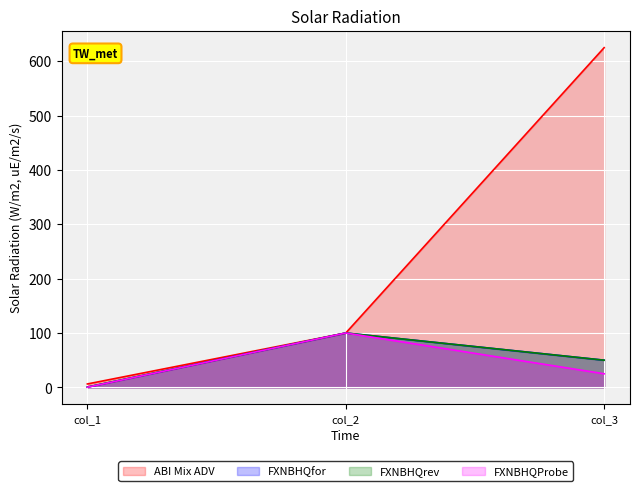

What is the minimum value shown in the chart?

0.2